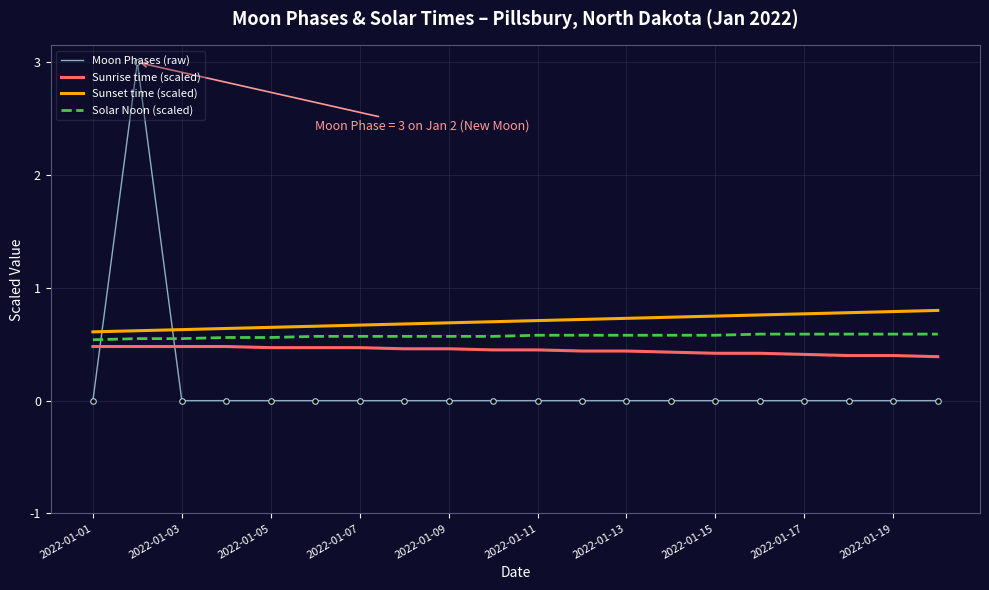

Rank the series by their average value, from lowest to highest.

Moon Phases (raw), Sunrise time (scaled), Solar Noon (scaled), Sunset time (scaled)